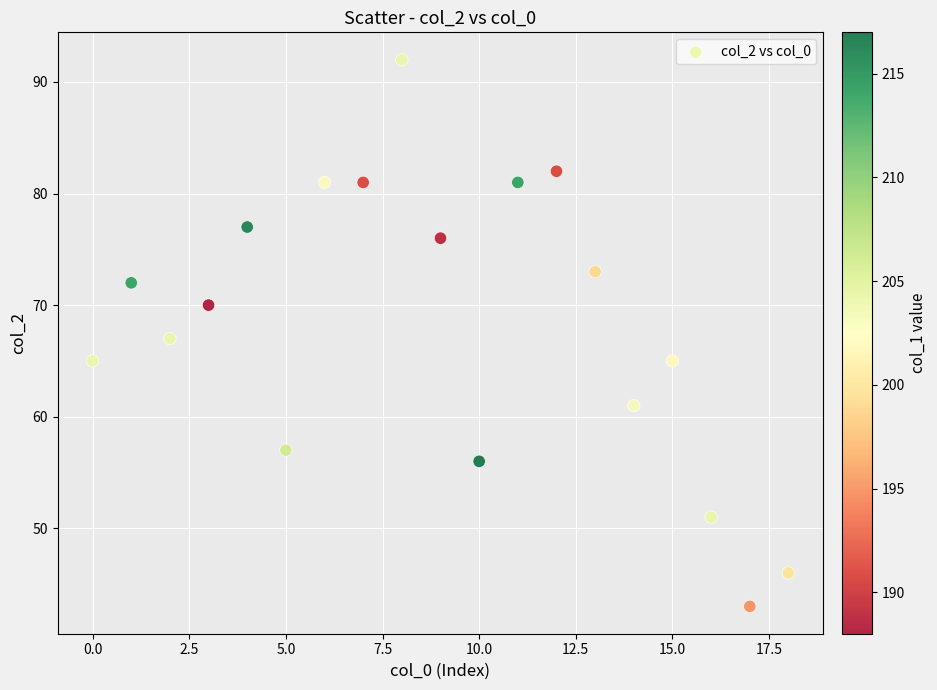

What is the range of Y values (max minus min)?

49